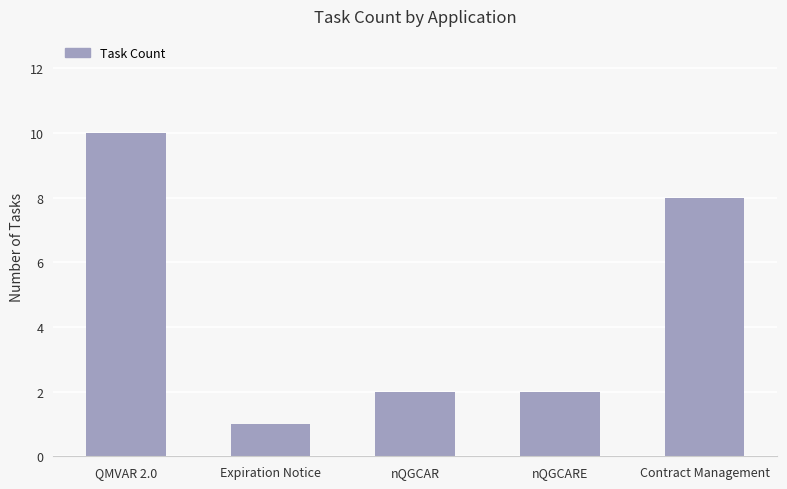

The value at nQGCAR is 1. True or false?

False